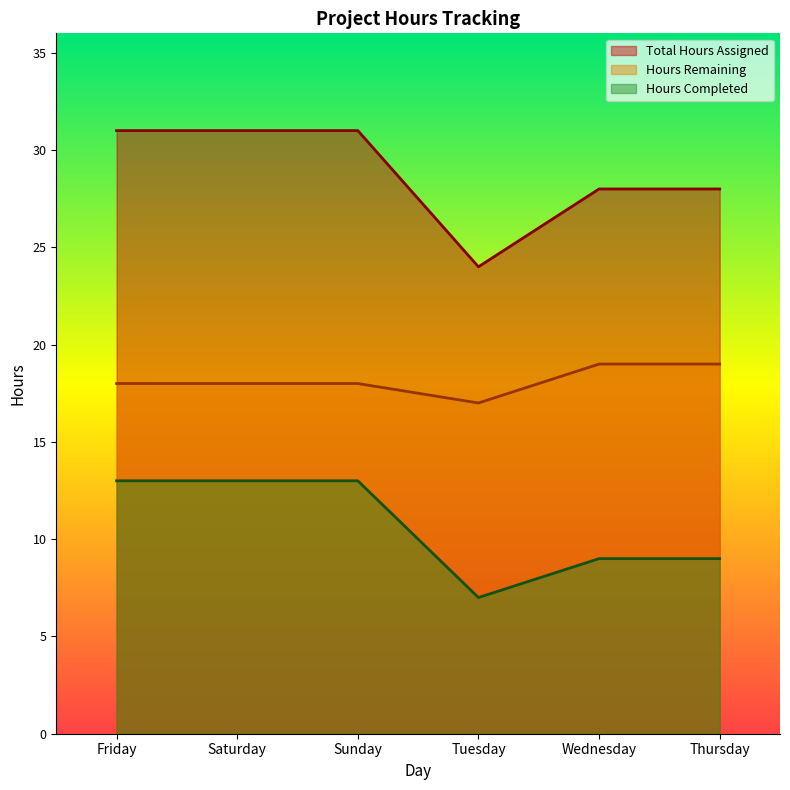

Which category has the lowest value in the Hours Completed series?

Tuesday